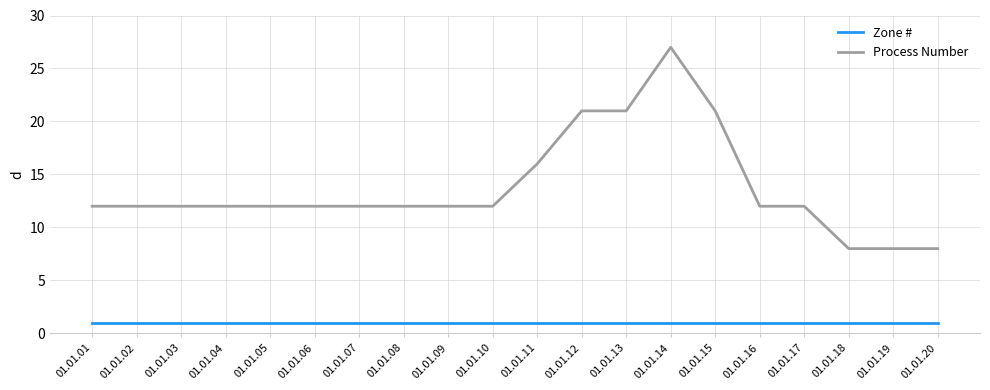

The Zone # series shows 1 at 01.01.01. True or false?

True